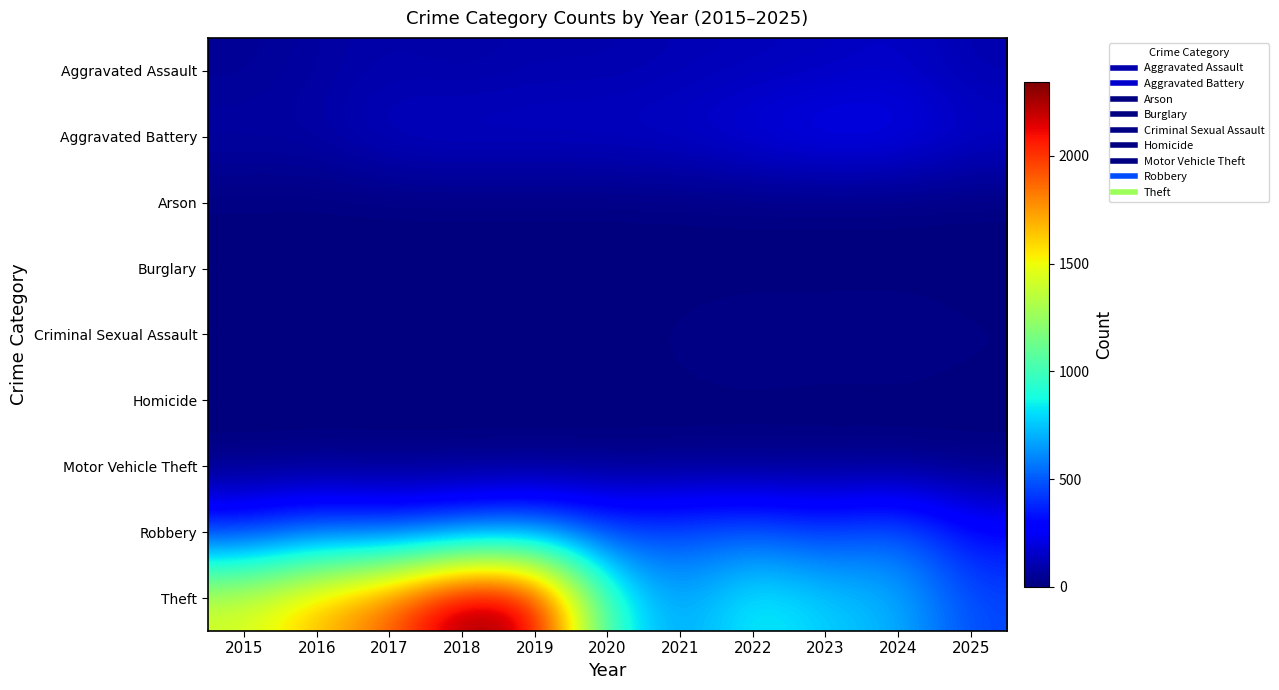

Which label corresponds to the largest value in the chart?

2018